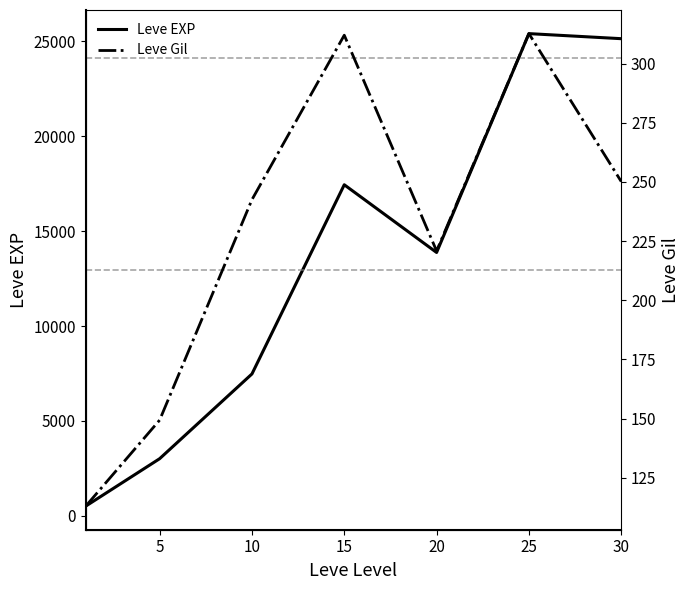

What is the difference between the maximum and second lowest values in the Leve Gil series?

163.3